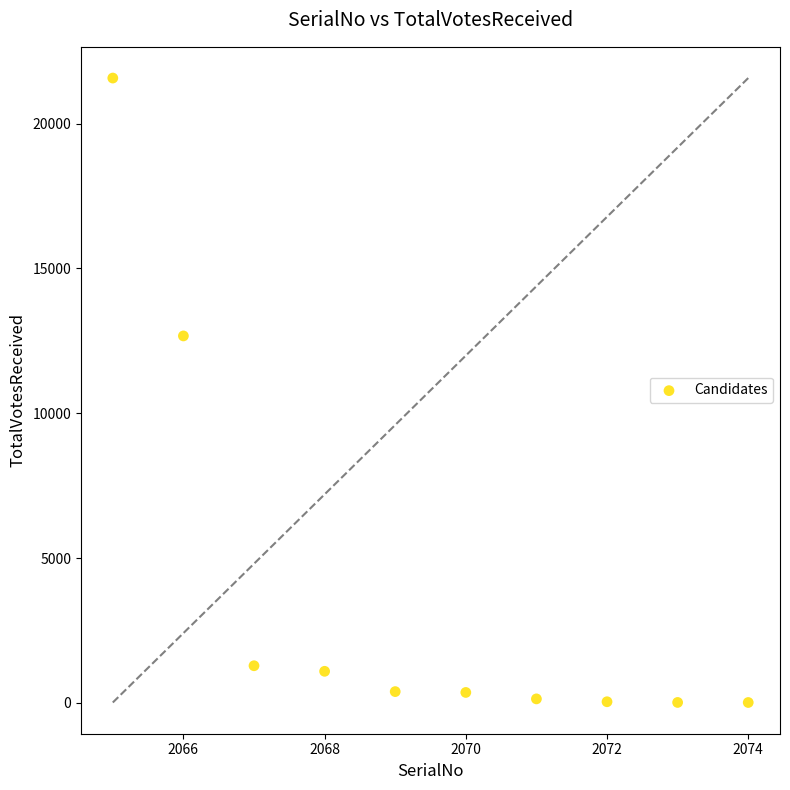

What is the average Y value?

3758